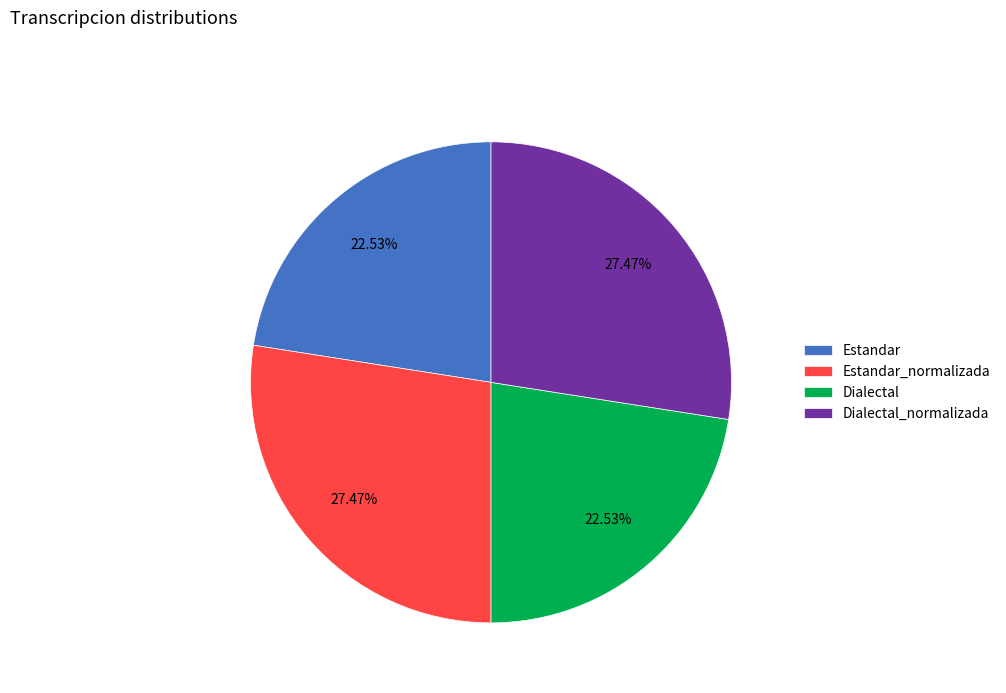

What percentage is the Dialectal_normalizada slice, to the nearest percent?

27%